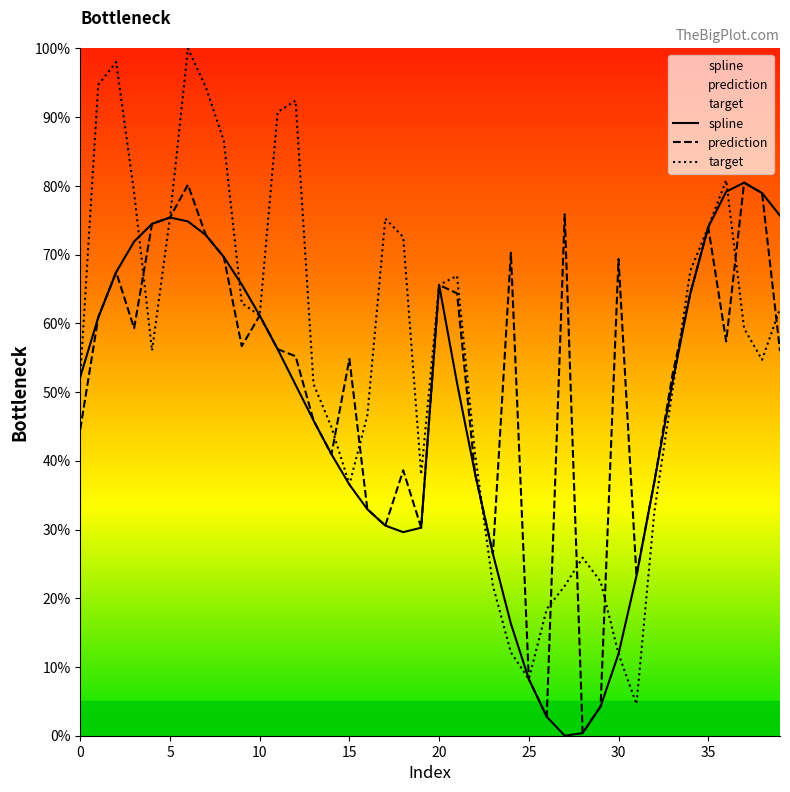

After their last crossing, which series has the higher values: prediction or target?

target